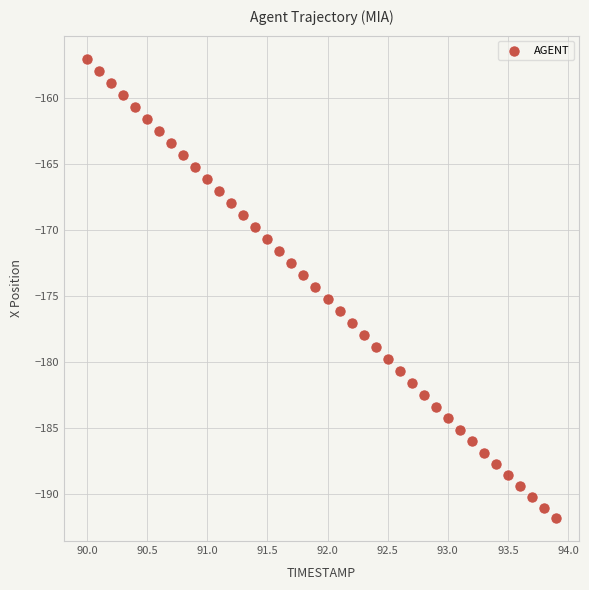

What is the range of Y values (max minus min)?

34.8